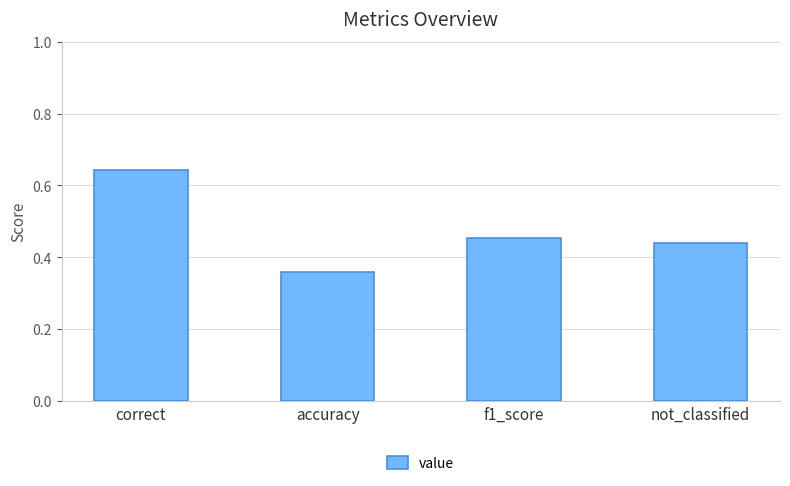

Where is the data nearest to the value 0?

accuracy